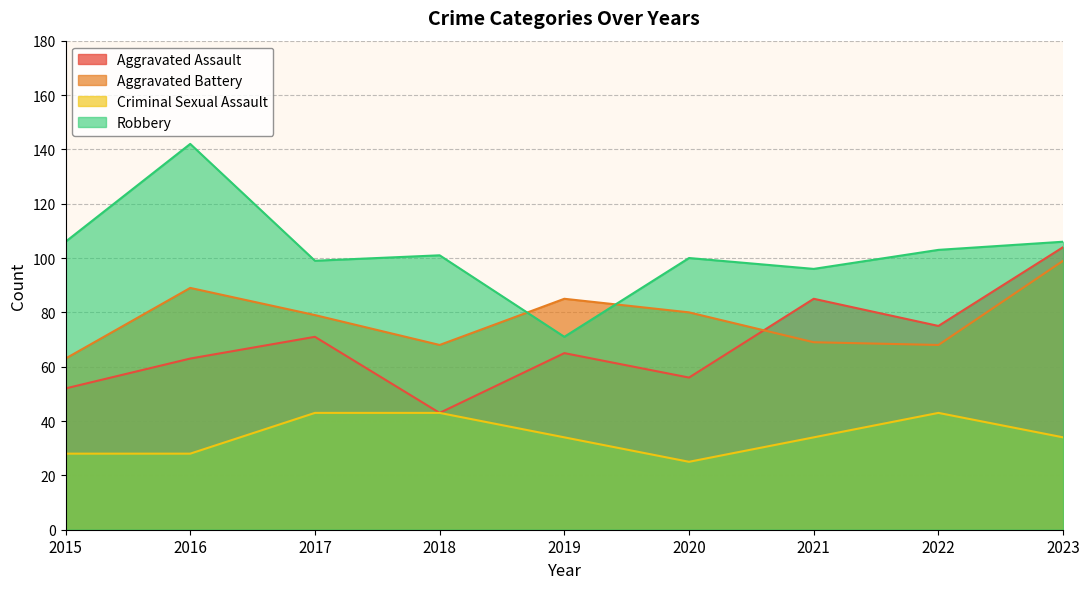

Reading left to right, list all the values displayed in this chart.

Aggravated Assault: 52	63	71	43	65	56	85	75	104
Aggravated Battery: 63	89	79	68	85	80	69	68	99
Criminal Sexual Assault: 28	28	43	43	34	25	34	43	34
Robbery: 106	142	99	101	71	100	96	103	106